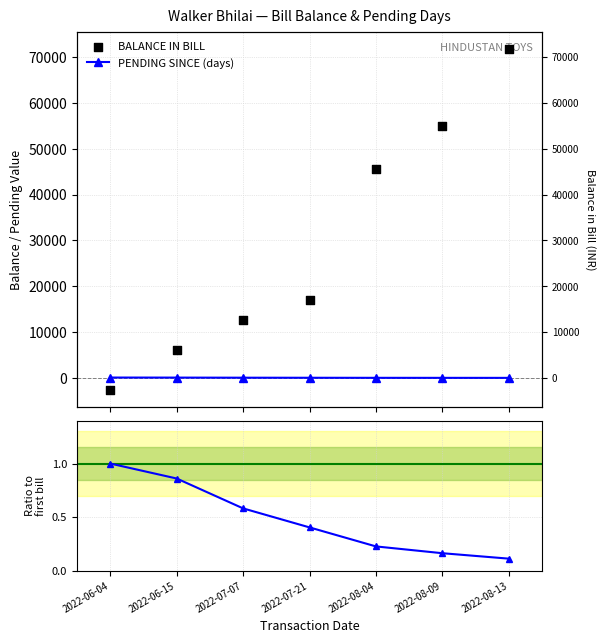

What is the total value across all series at 2022-07-07?

12706.6